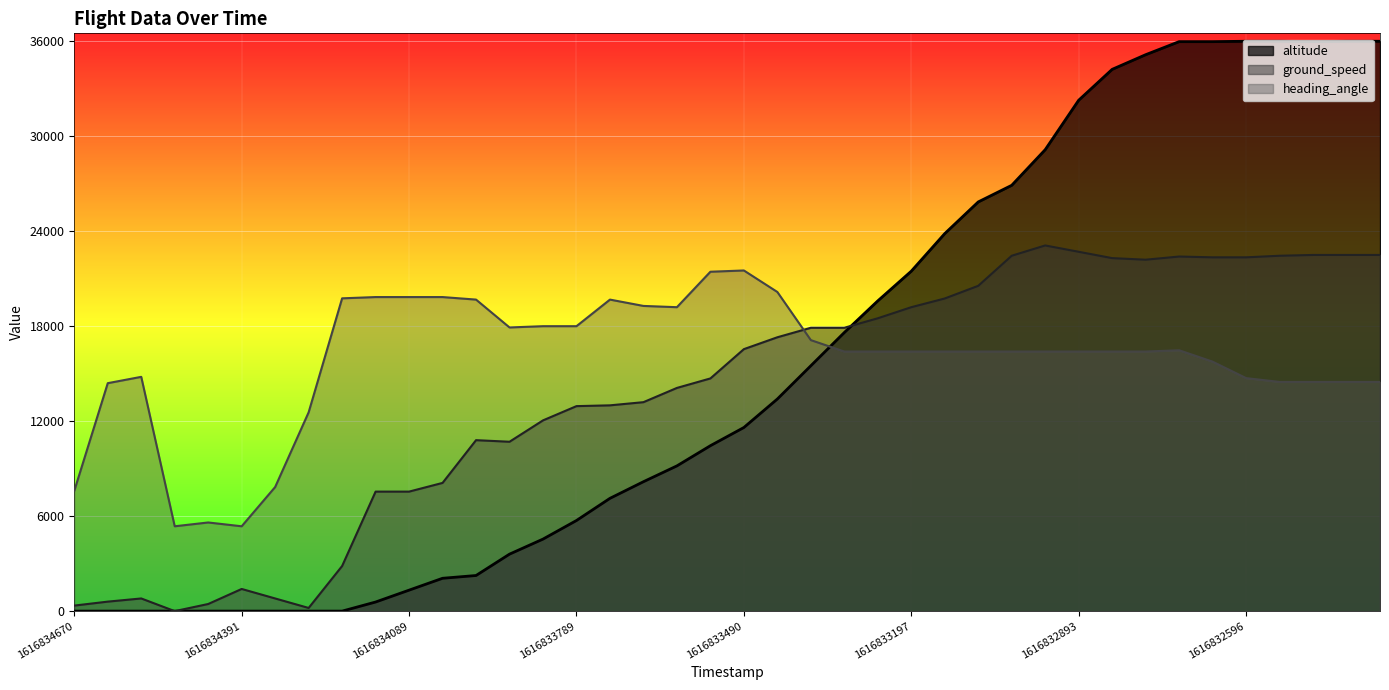

What is the greatest value displayed?

36000